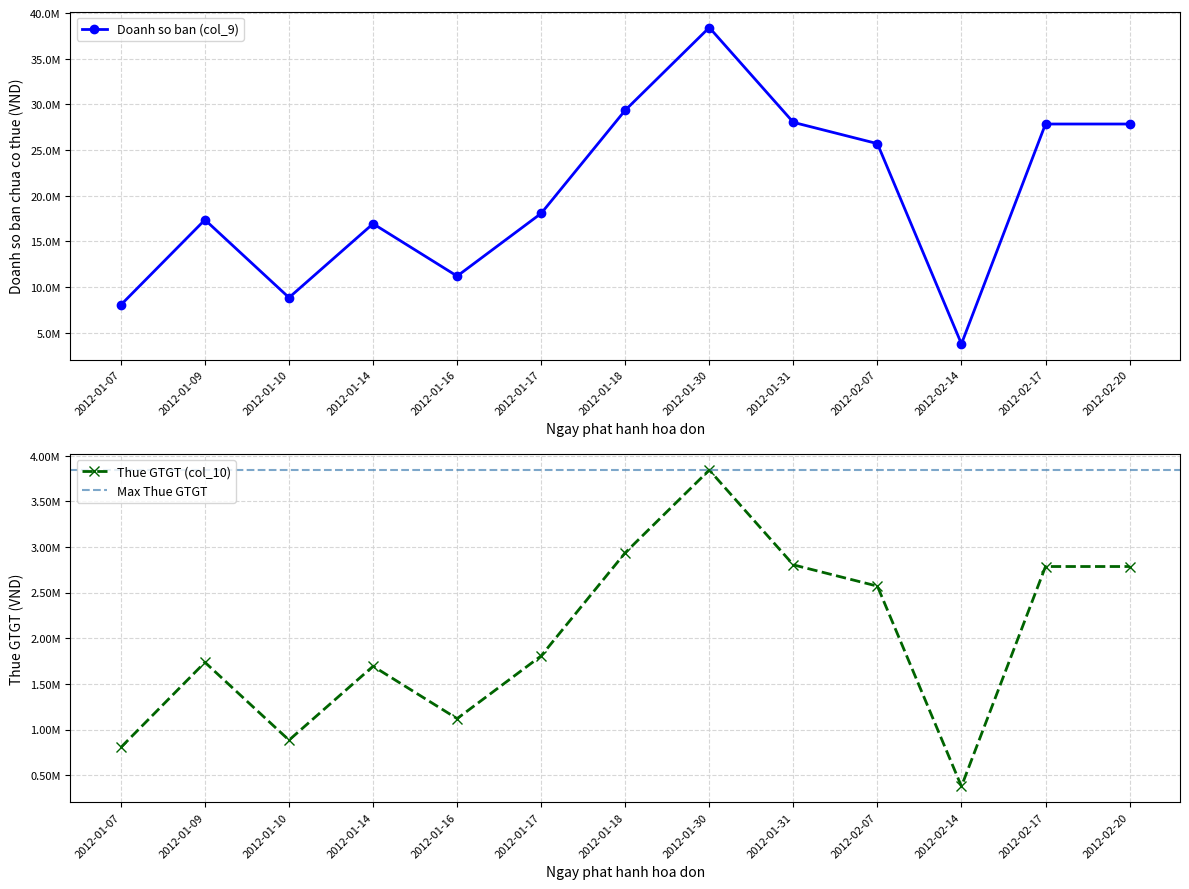

Does the chart have visible grid lines?

Yes